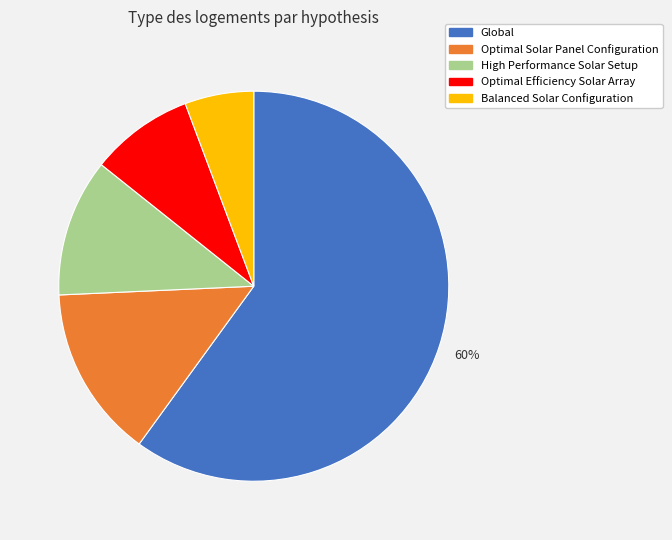

To the nearest percent, what is the difference between the largest and smallest slice percentages?

54%